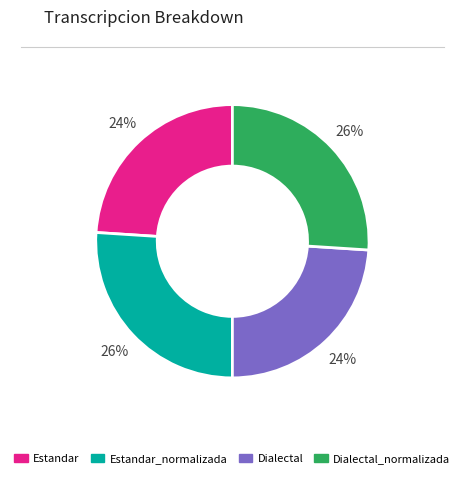

Is there a majority slice in this chart?

No